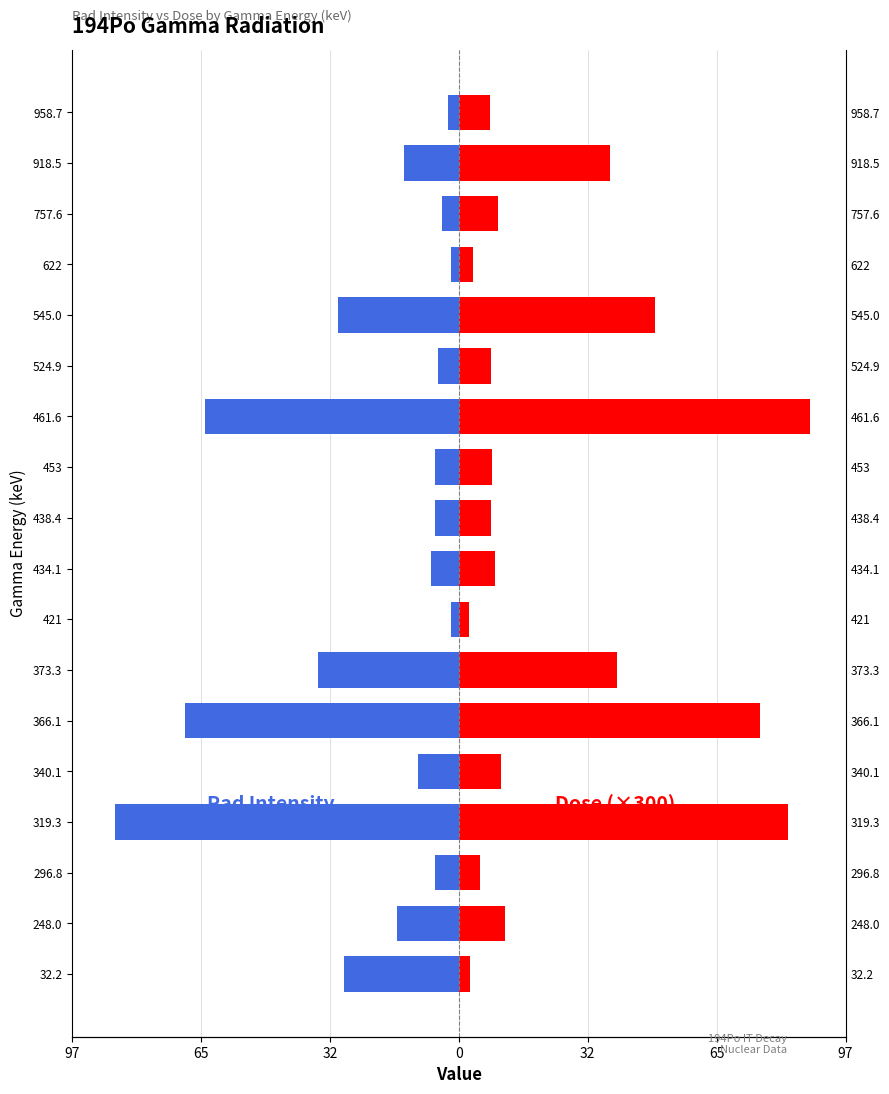

Count the number of categories in the chart.

18